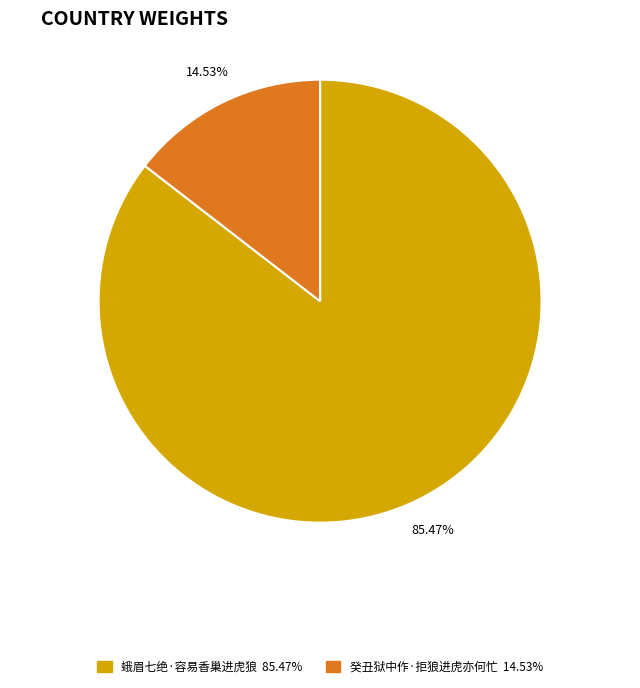

Combined, what portion of the pie is 蛾眉七绝·容易香巢进虎狼 and 癸丑狱中作·拒狼进虎亦何忙?

100.0%